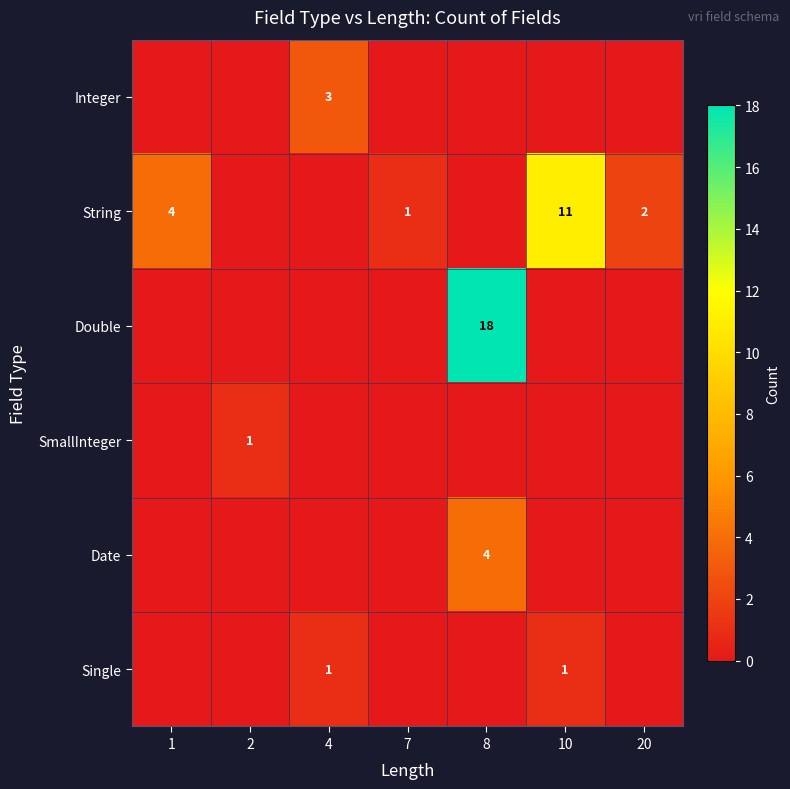

The value of Date at 8 is 2. True or false?

False